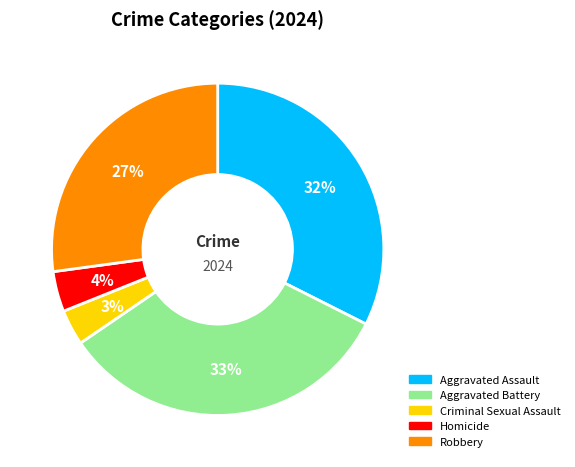

What is the largest slice in the pie chart?

Aggravated Battery